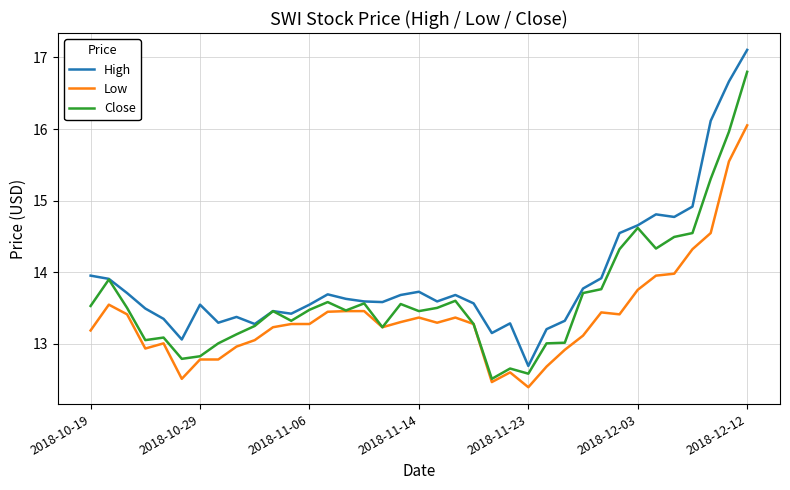

Which series has the largest total across all categories?

High